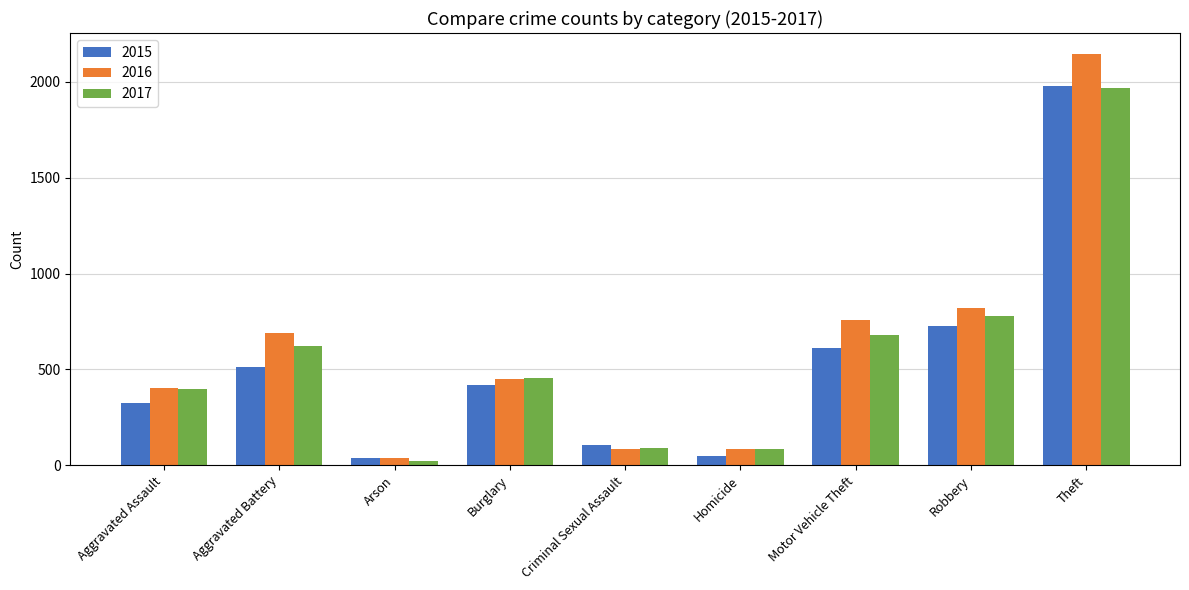

Does the chart contain any negative values?

No